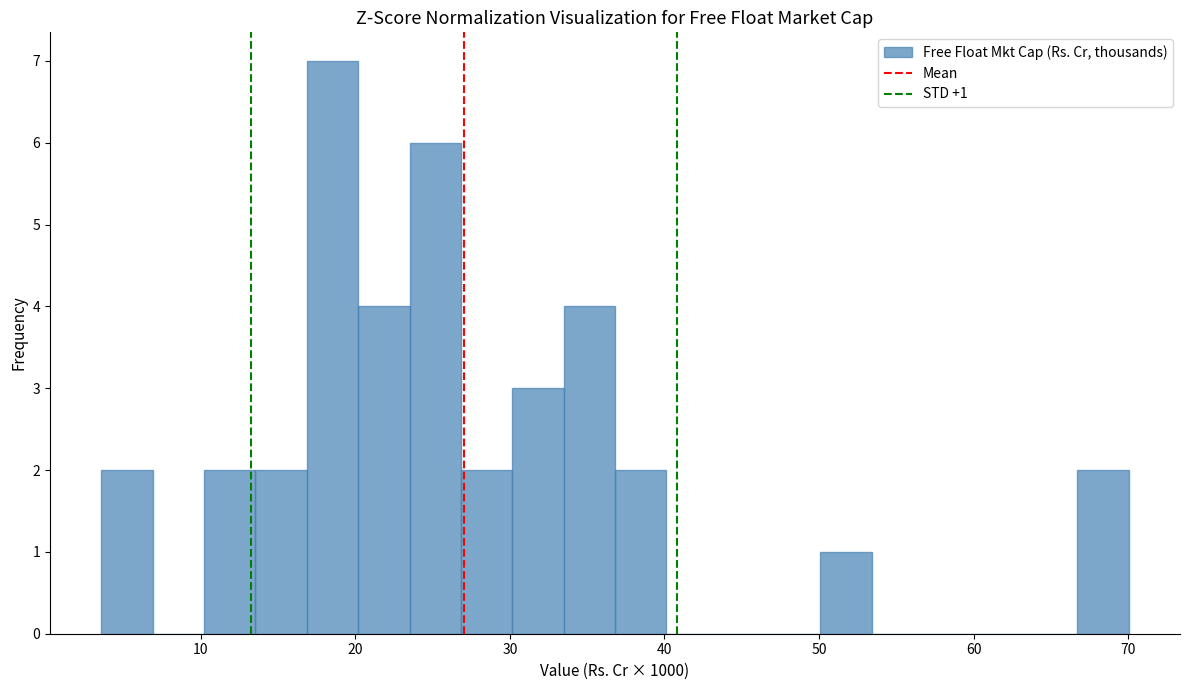

Read against the x-axis, roughly where is the centre of the tallest bar?

19